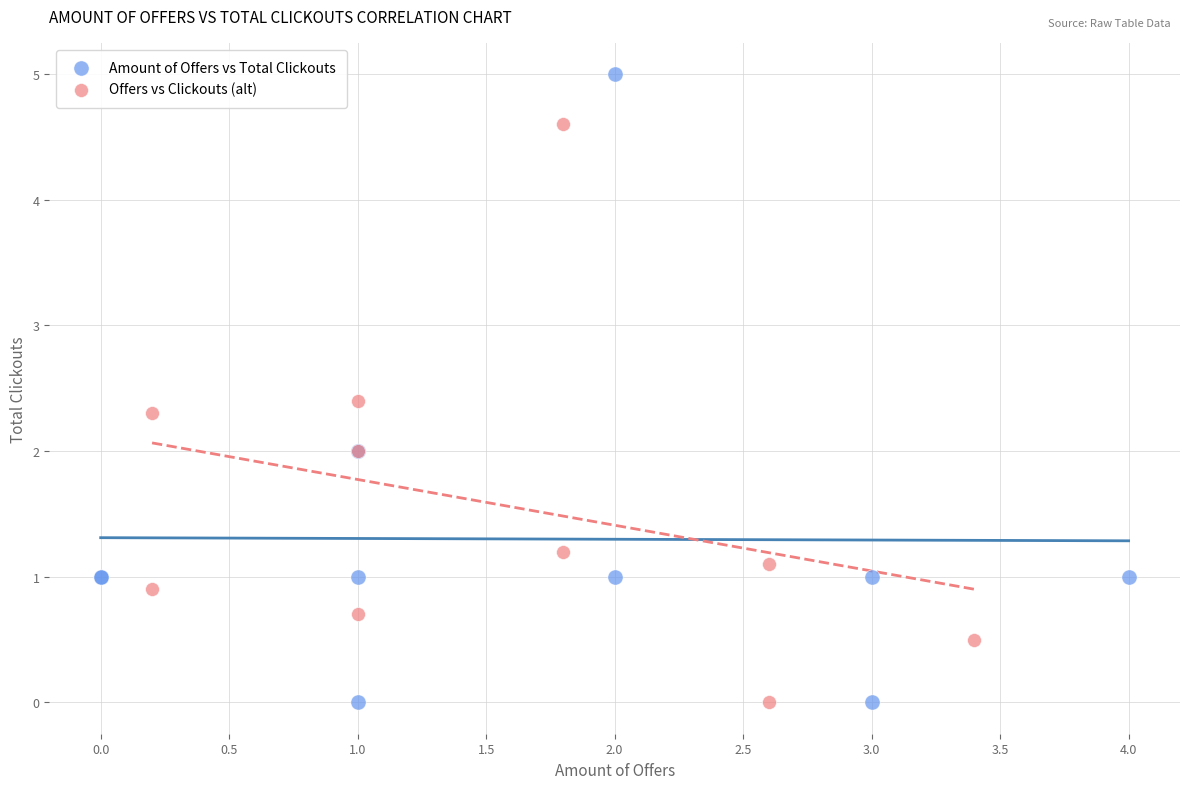

What are all the series names shown in the legend?

Amount of Offers vs Total Clickouts, Offers vs Clickouts (alt)